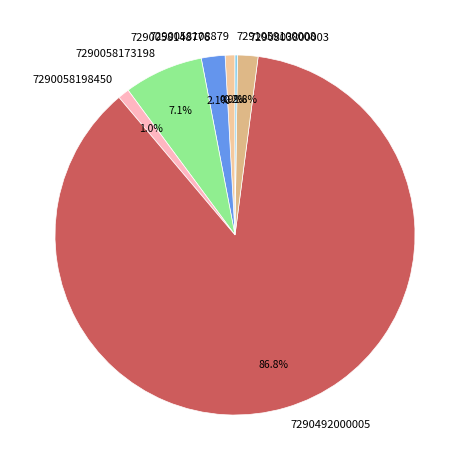

Which has a higher value, 7290058198450 or 7290058148776?

7290058148776